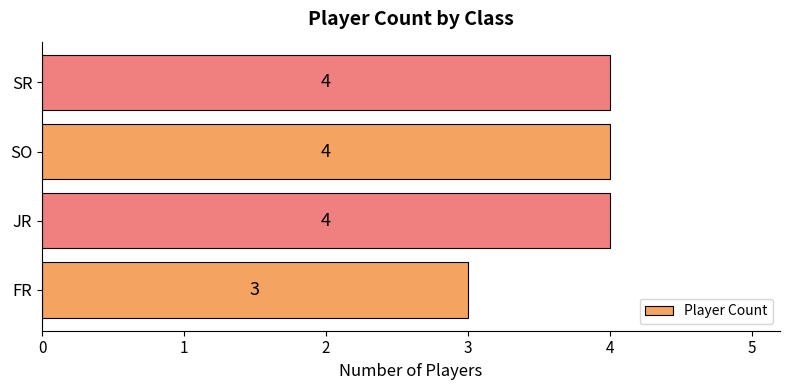

The value at SO is 5. True or false?

False